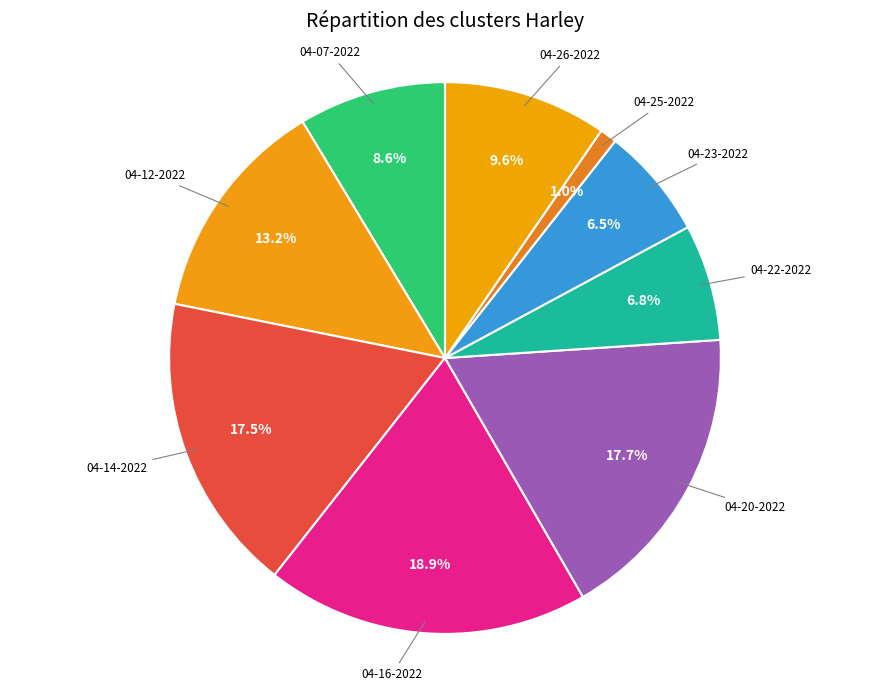

Which slice is the smallest?

harley 04-25-2022.mat